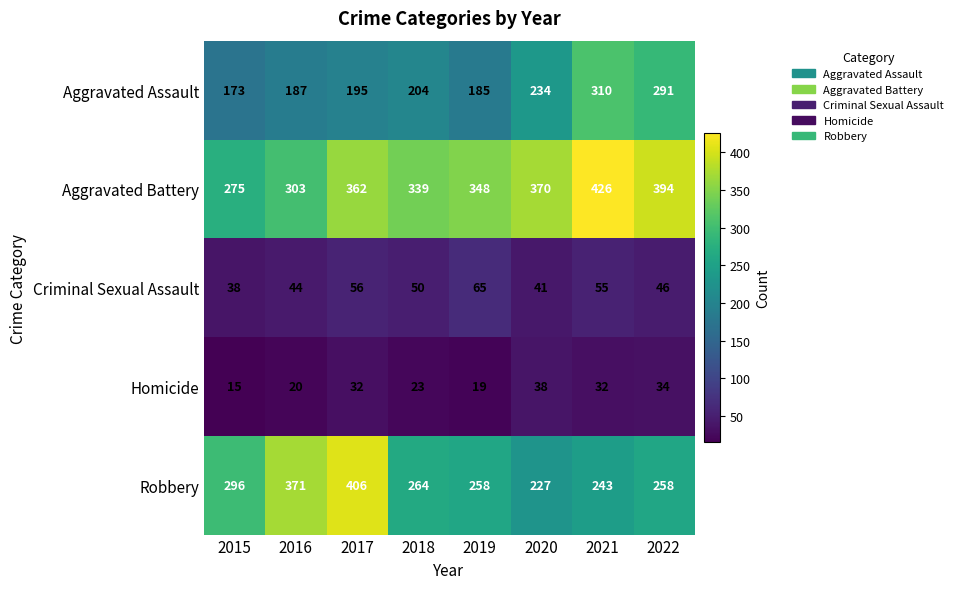

At which category does the chart reach its peak across all series?

2021